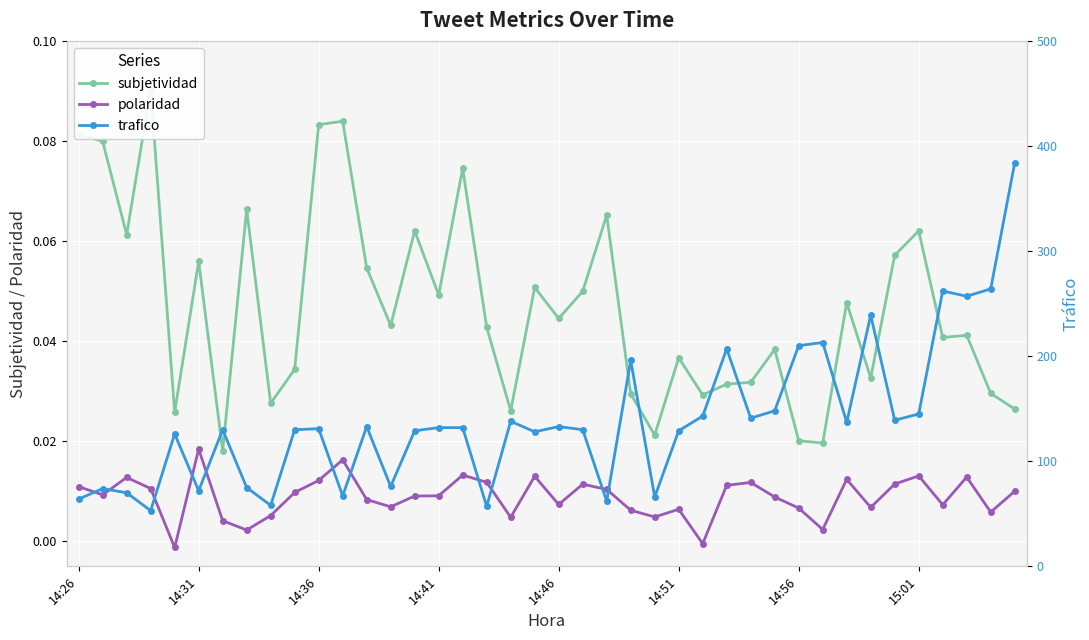

Which category has the highest value in the polaridad series?

14:31